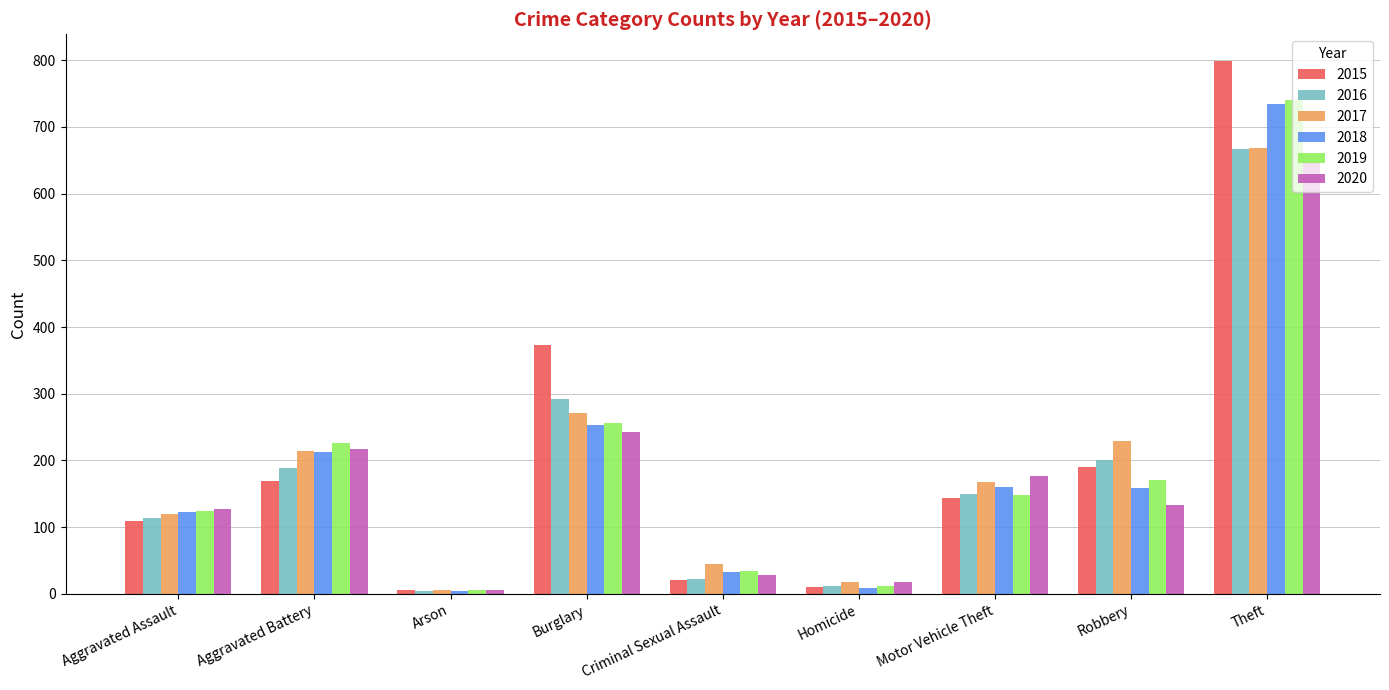

Where is 2015 nearest to the value 402?

Burglary